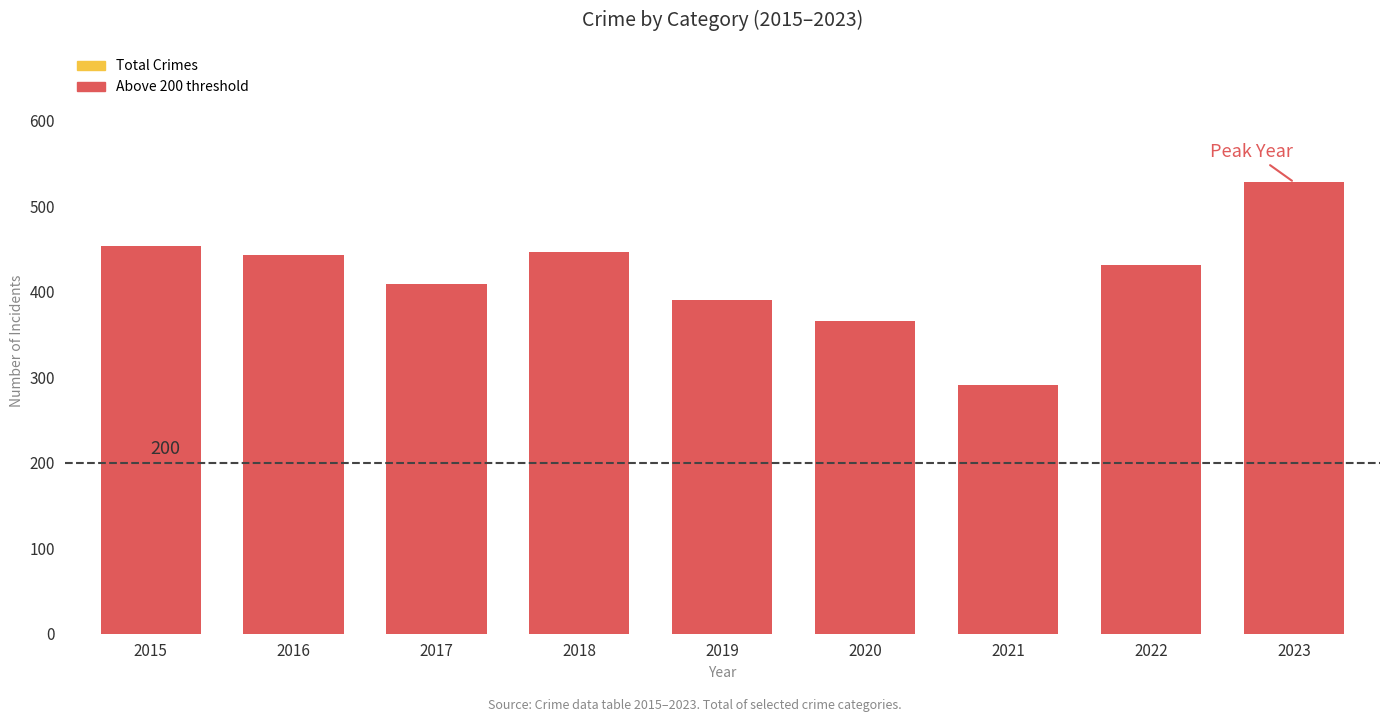

Reading right to left, extract all data points from this chart.

528	431	291	366	390	447	409	443	453